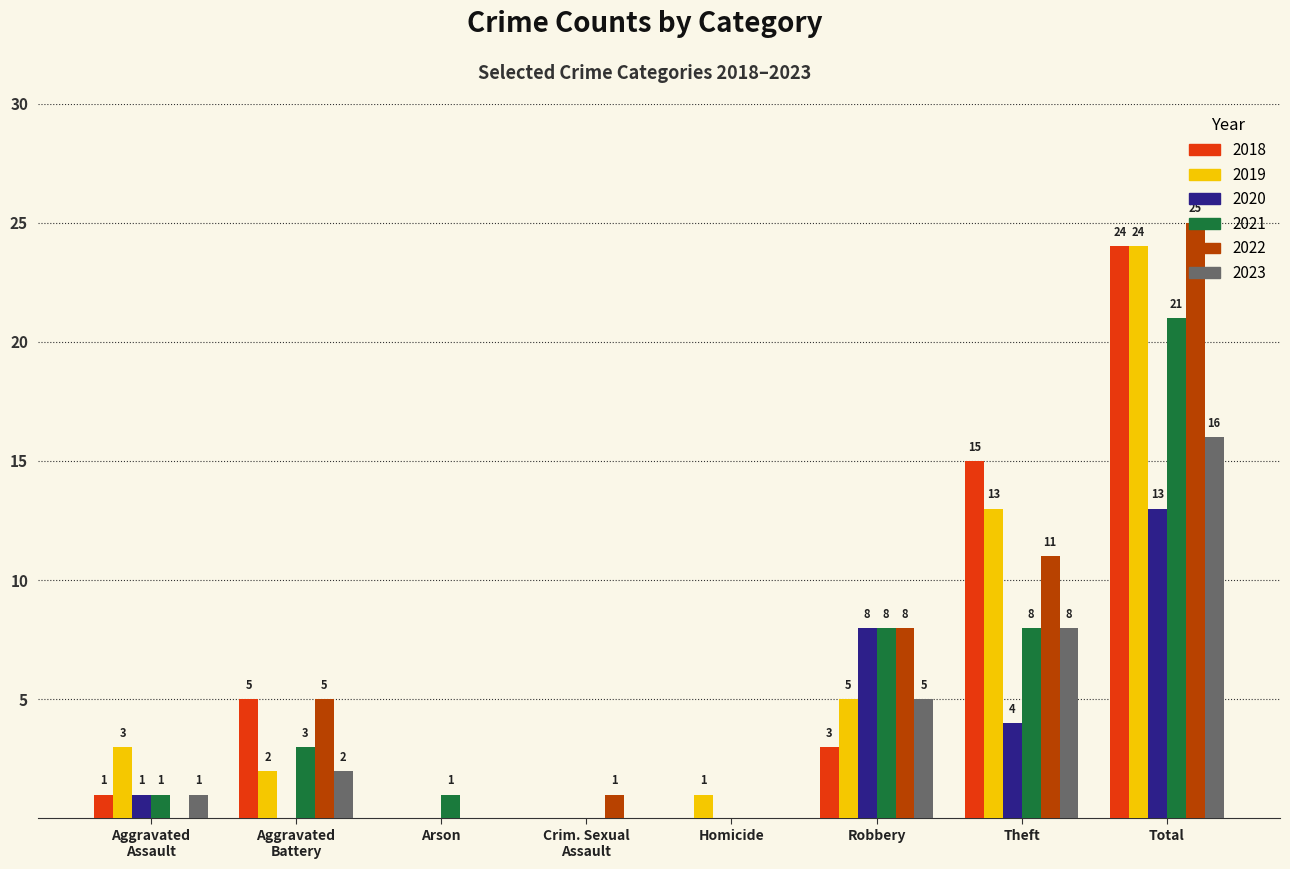

Which series has the largest range (max minus min)?

2022